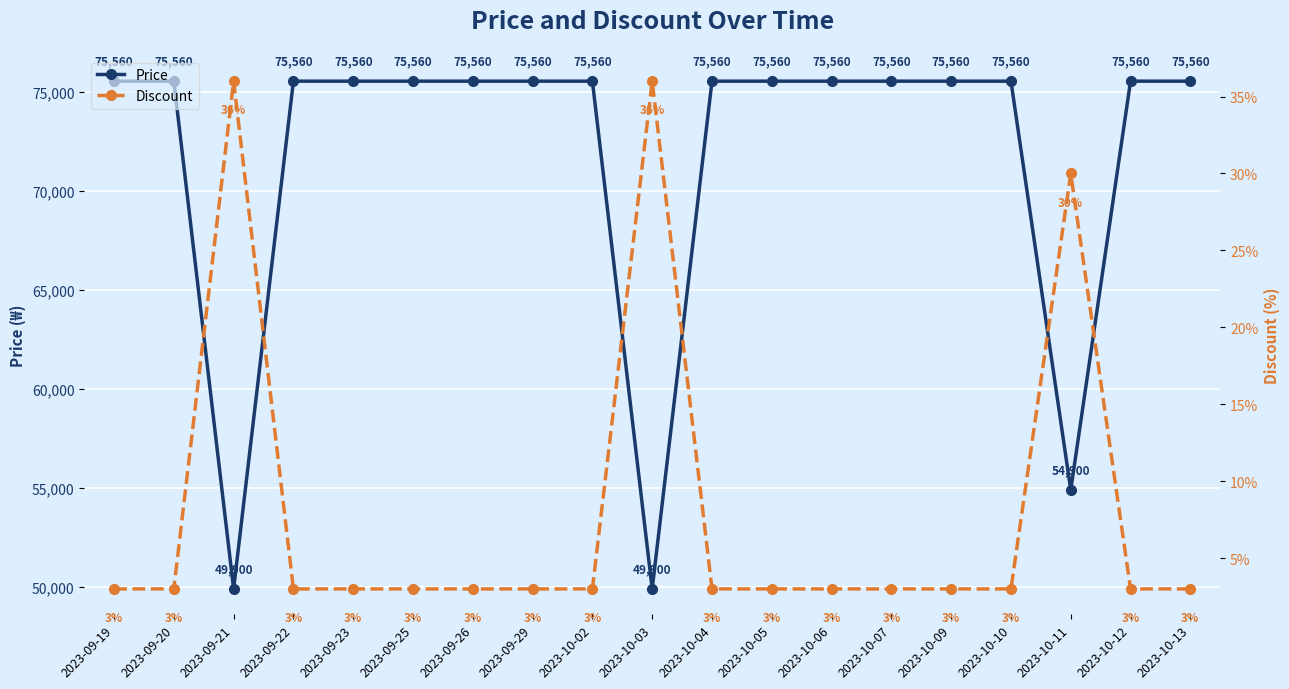

True or false: Discount and Price cross at least once.

False